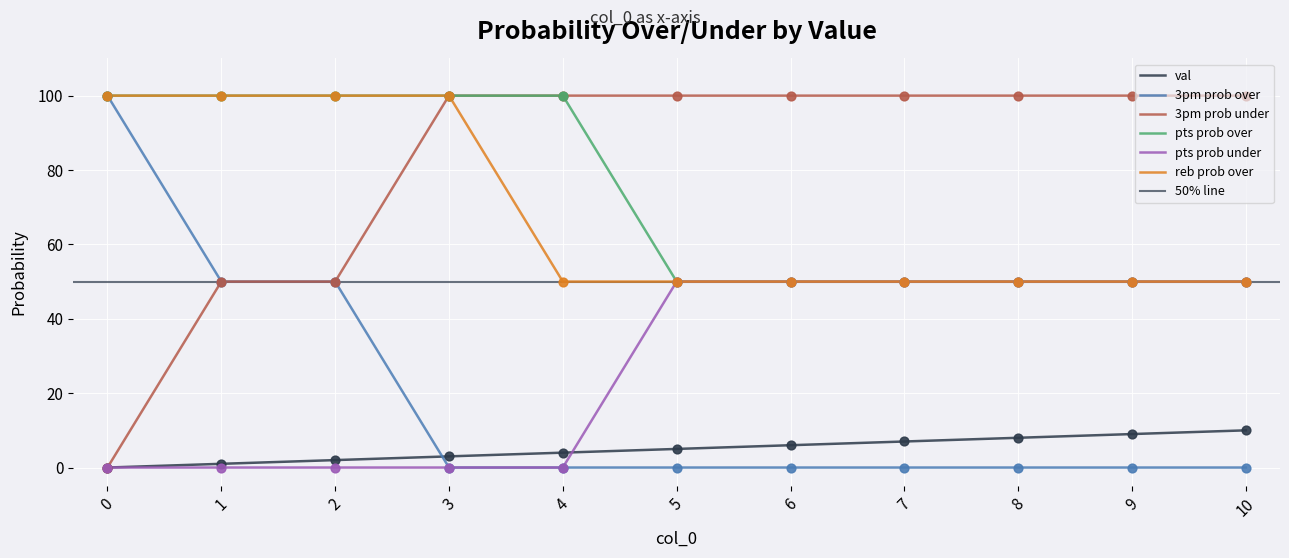

Which series contains the highest Y value?

3pm prob over